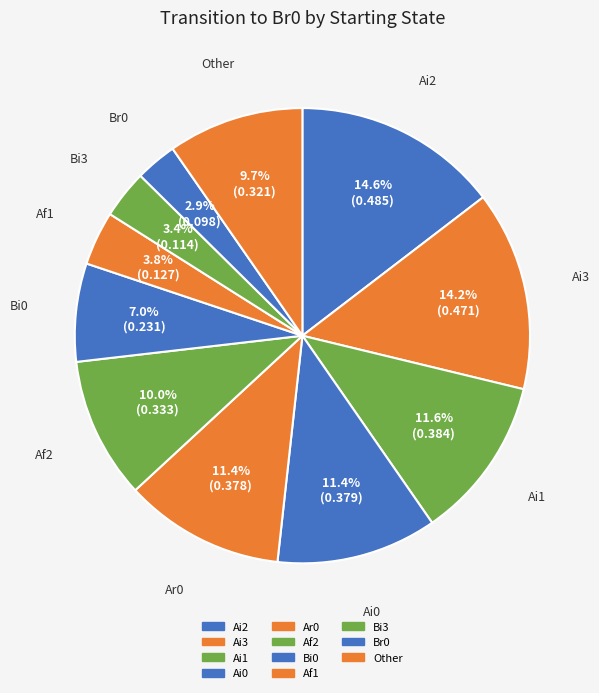

Count the number of slices in the pie.

11